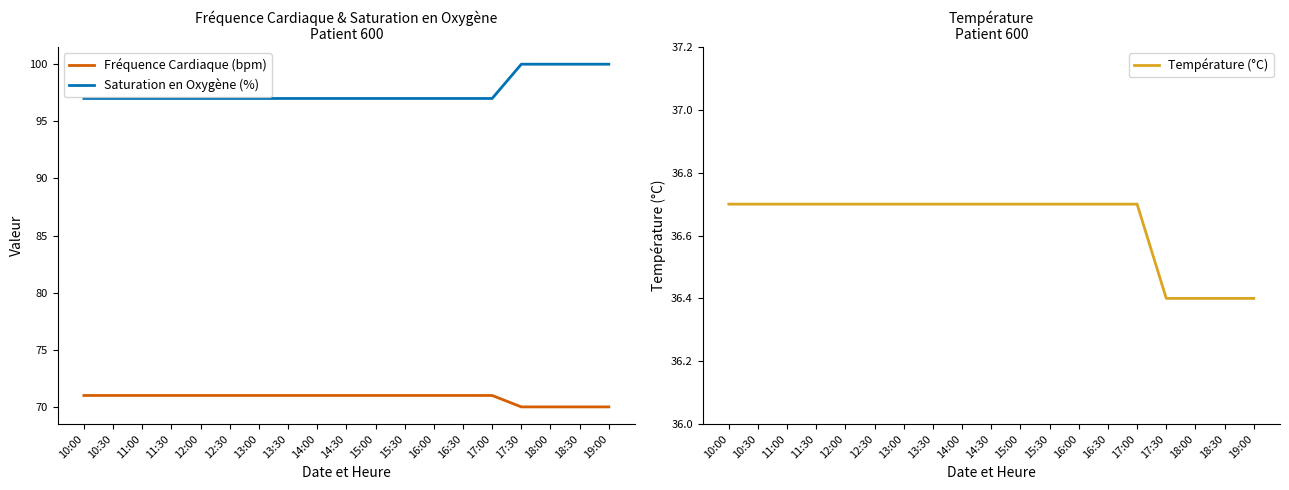

Between 15:30 and 16:00, which series saw the biggest shift?

Fréquence Cardiaque (bpm)